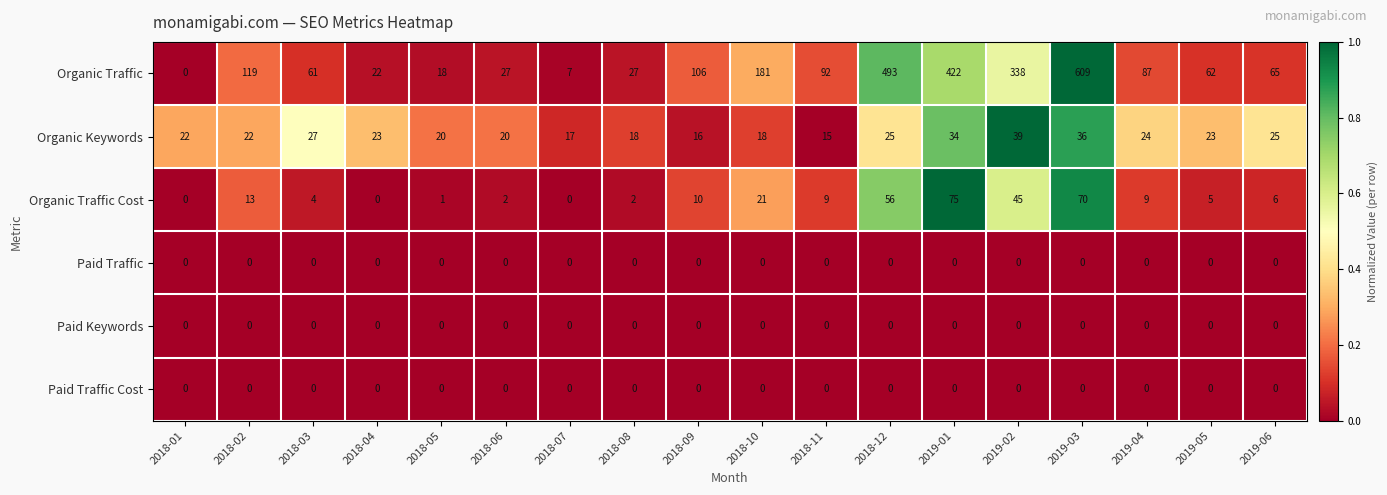

At which category is the sum across all series the highest?

2019-03